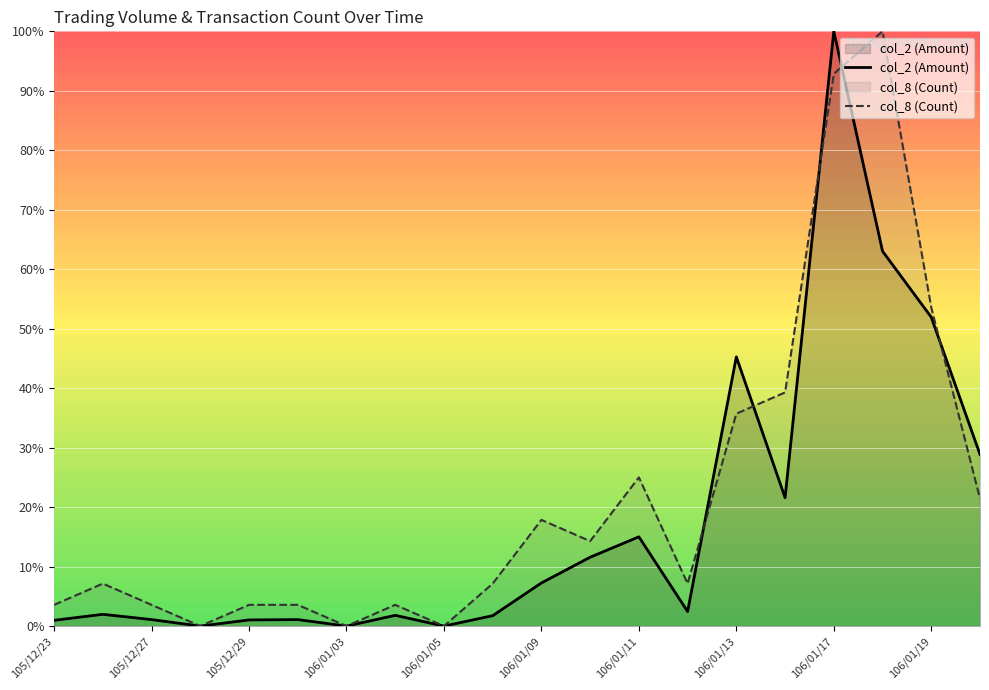

Rank the series by their average value, from highest to lowest.

col_8 (Count), col_2 (Amount)